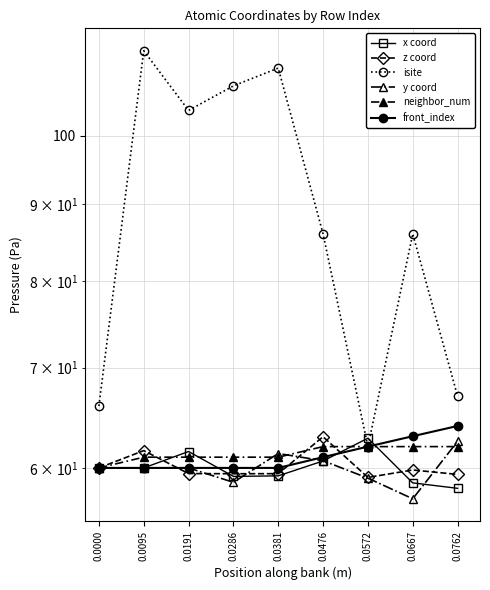

The front_index series shows 62.0 at 0.0572. True or false?

True